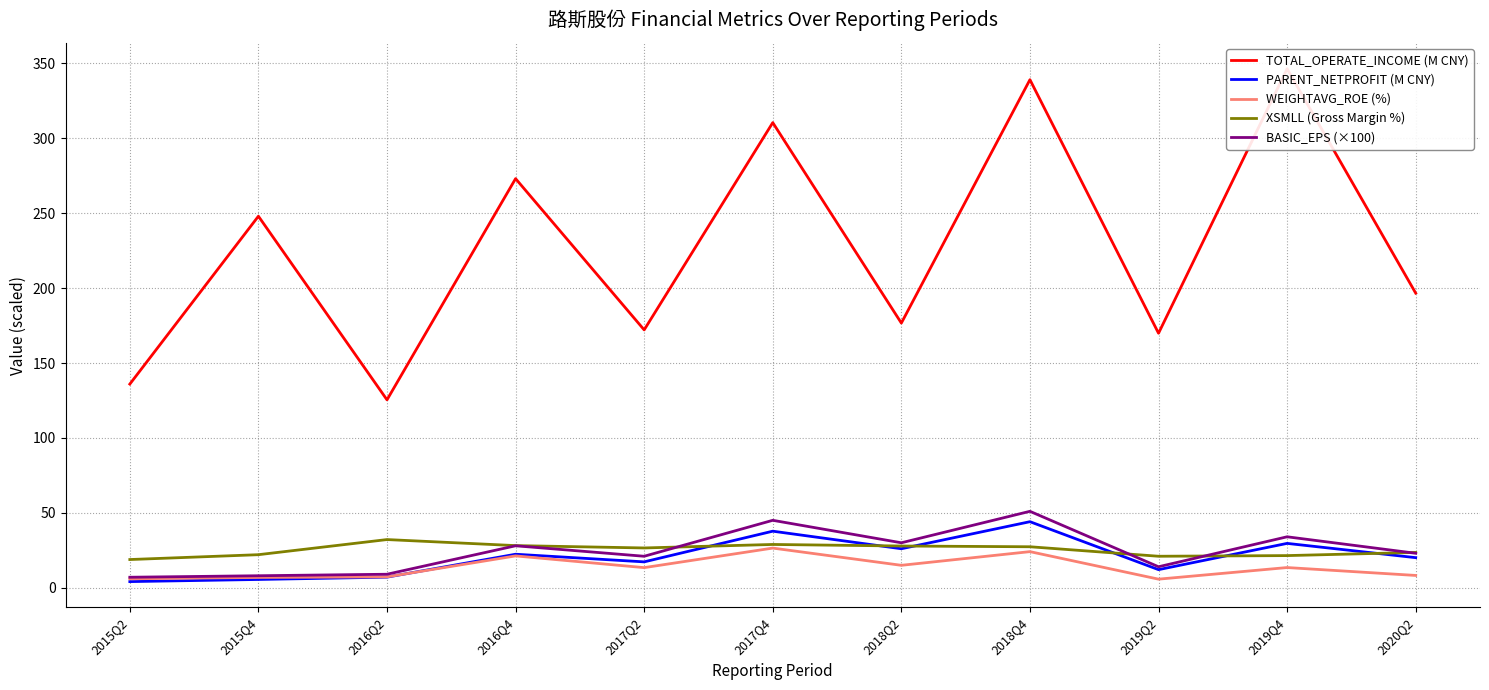

What is the highest value of the XSMLL (Gross Margin %) series?

32.1